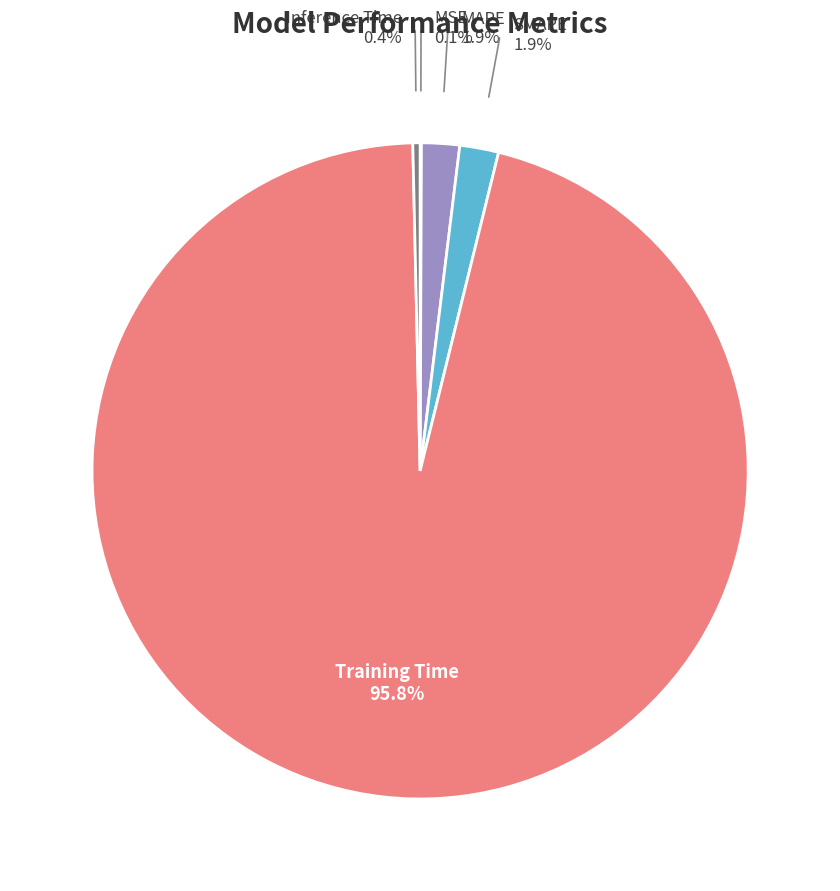

Does any single category account for the majority?

Yes